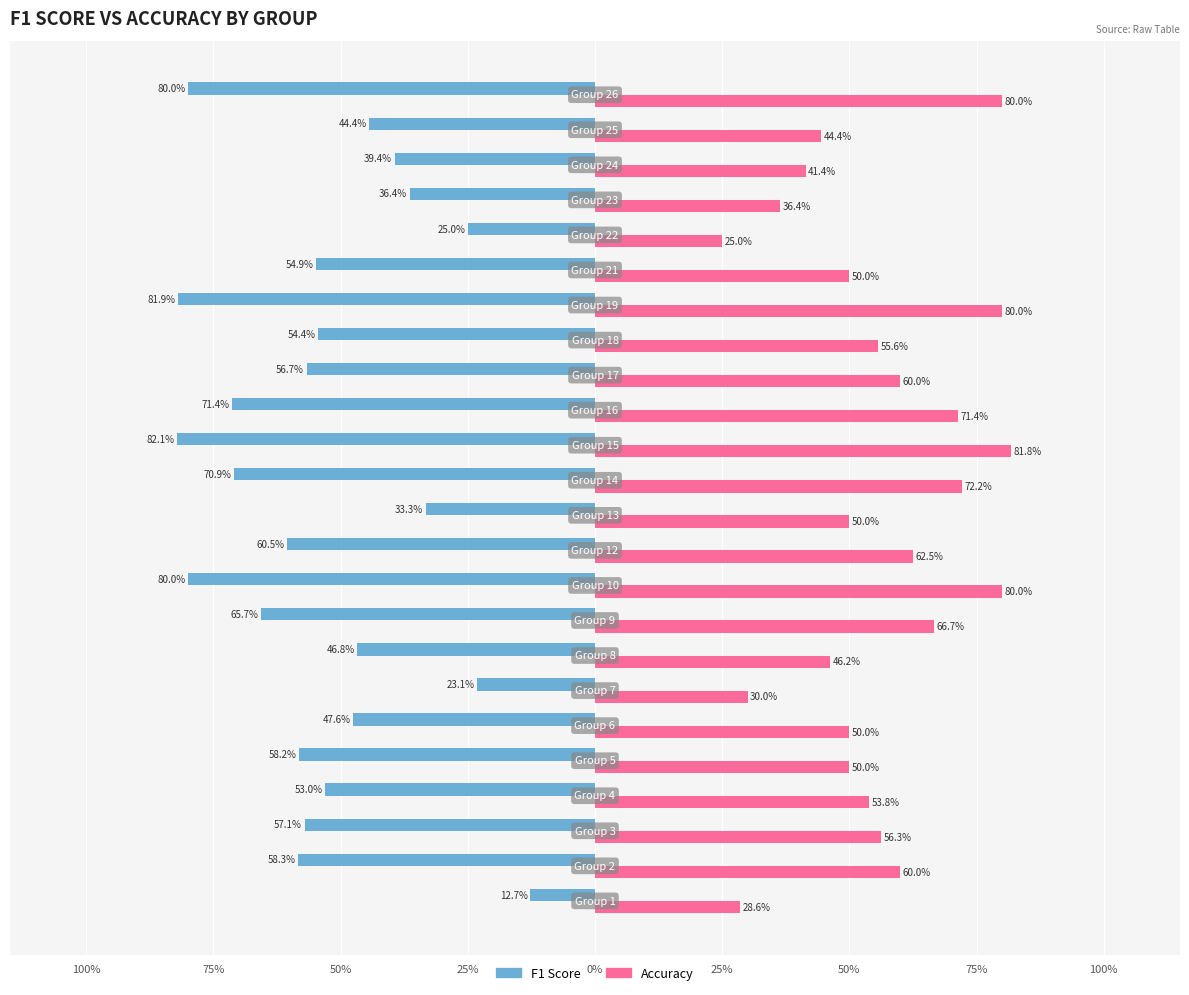

What is the value of the f1 bar at the 24th from the left?

-0.8